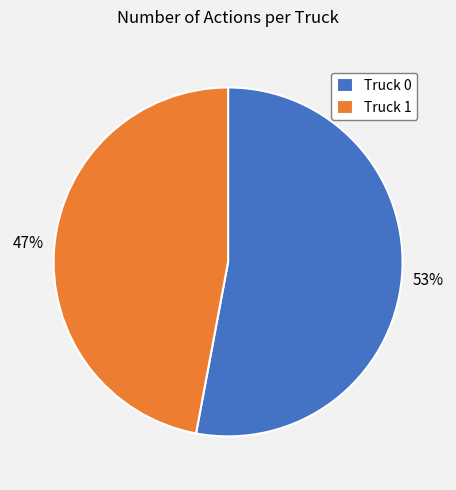

Is there any slice that represents more than half of the pie?

Yes